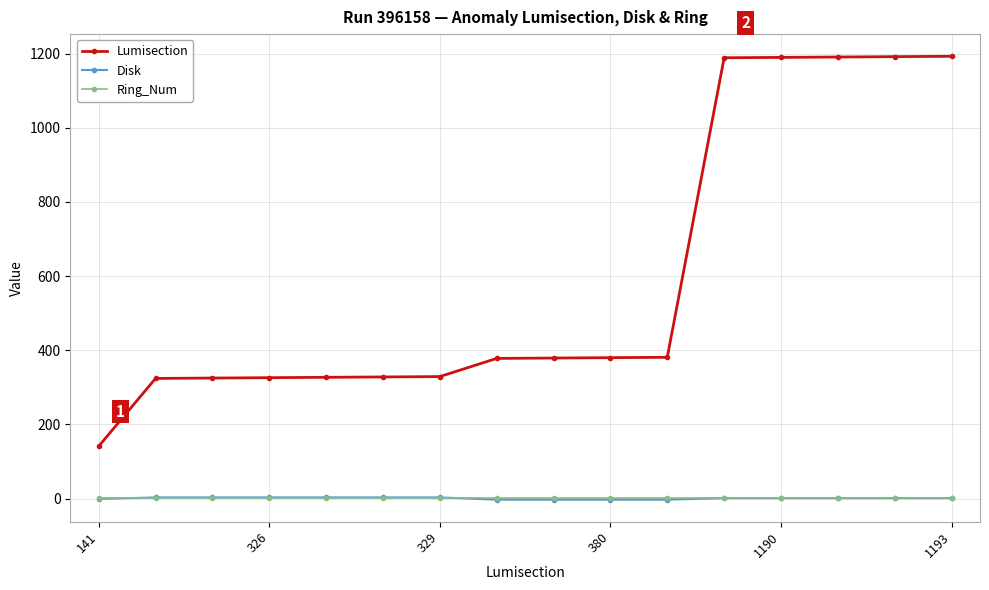

What are all the series names shown in the legend?

Lumisection, Disk, Ring_Num